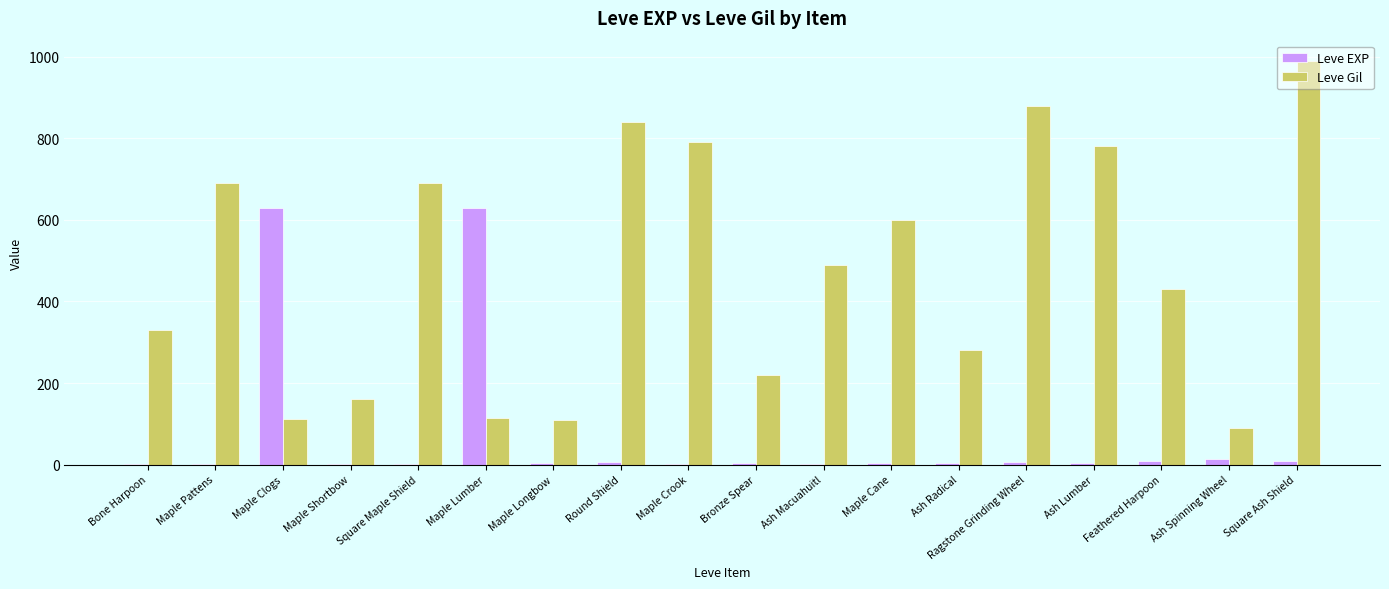

The Leve Gil series shows 280 at Ash Radical. True or false?

True